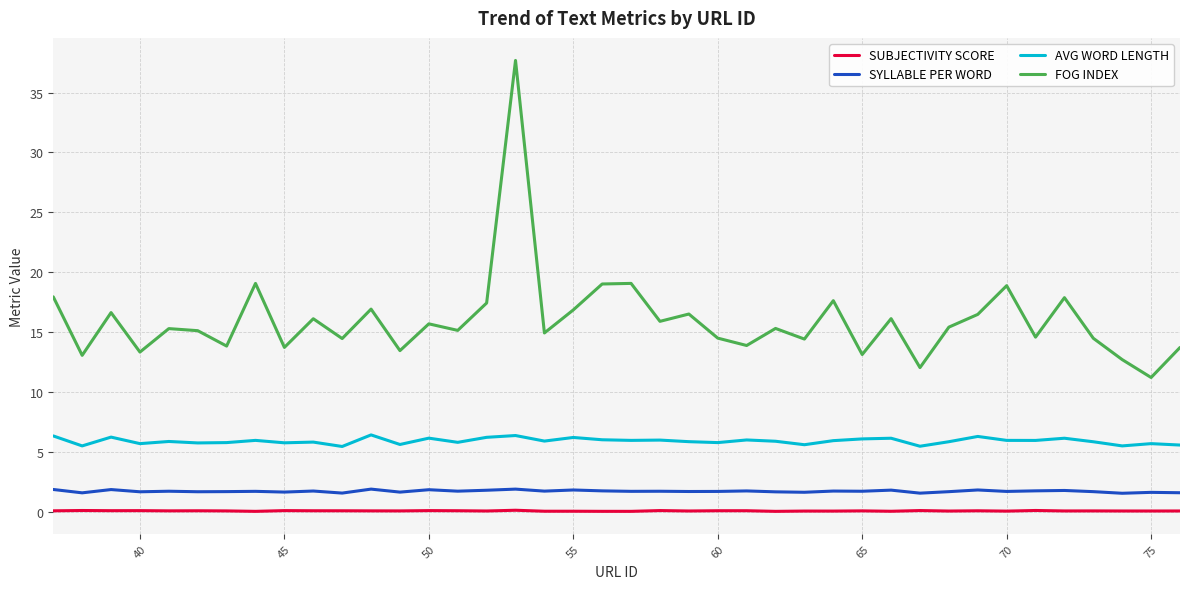

Which series has the widest spread of values?

FOG INDEX